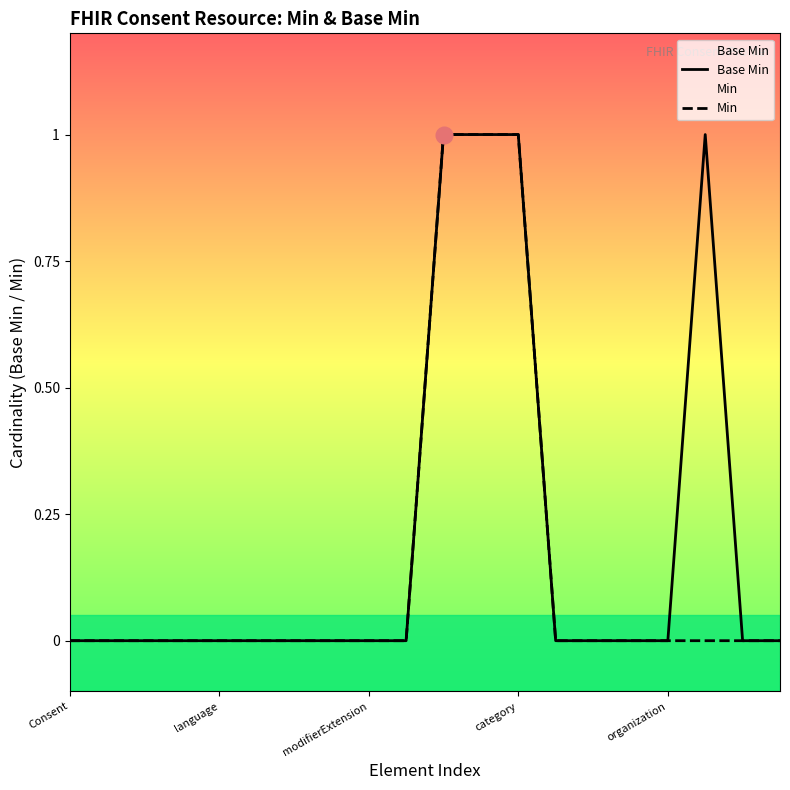

Rank the series by their average value, from lowest to highest.

Min, Base Min